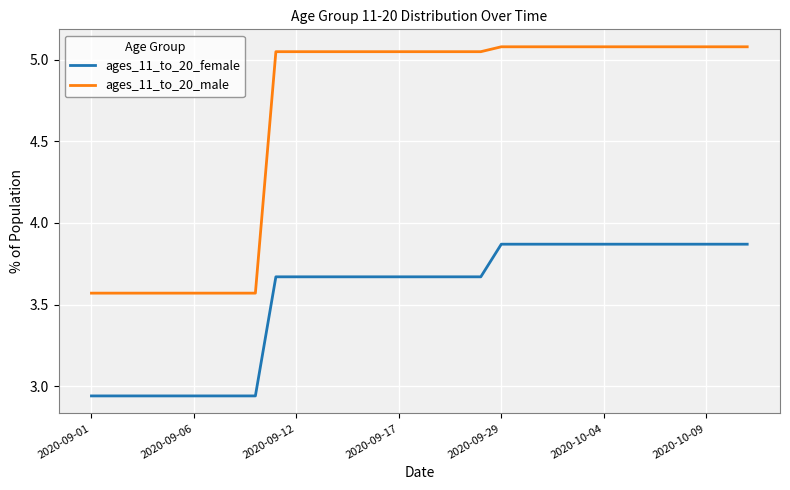

True or false: ages_11_to_20_male and ages_11_to_20_female intersect in this chart.

False